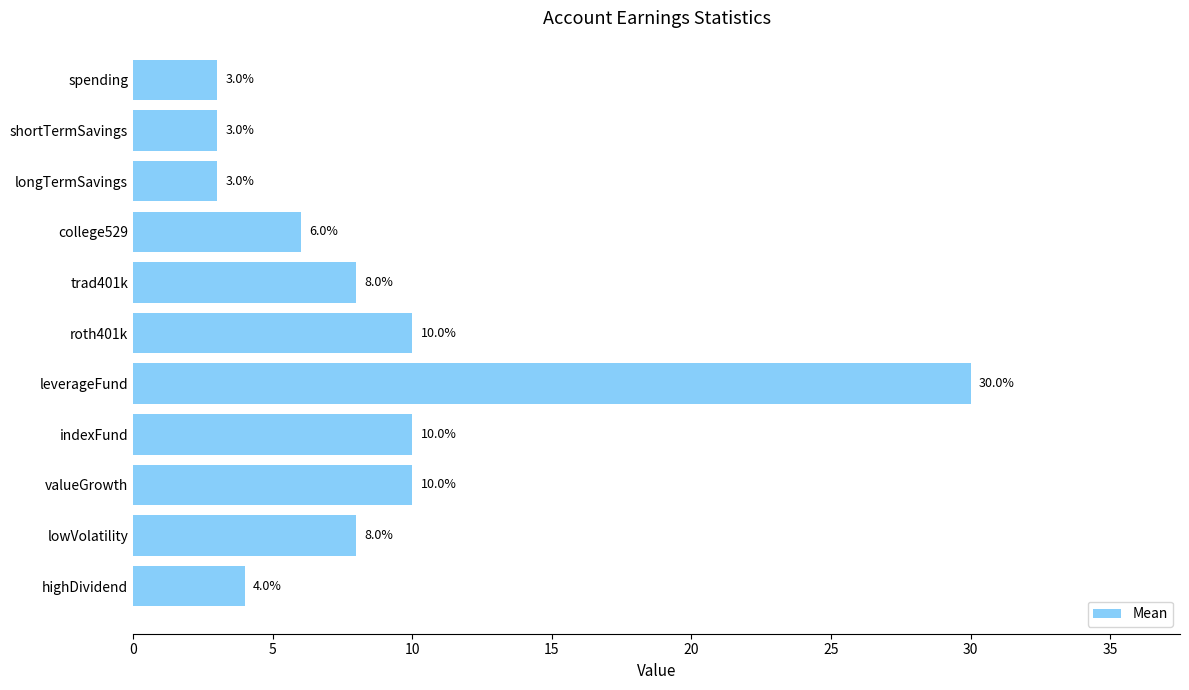

What is the smallest value displayed?

3